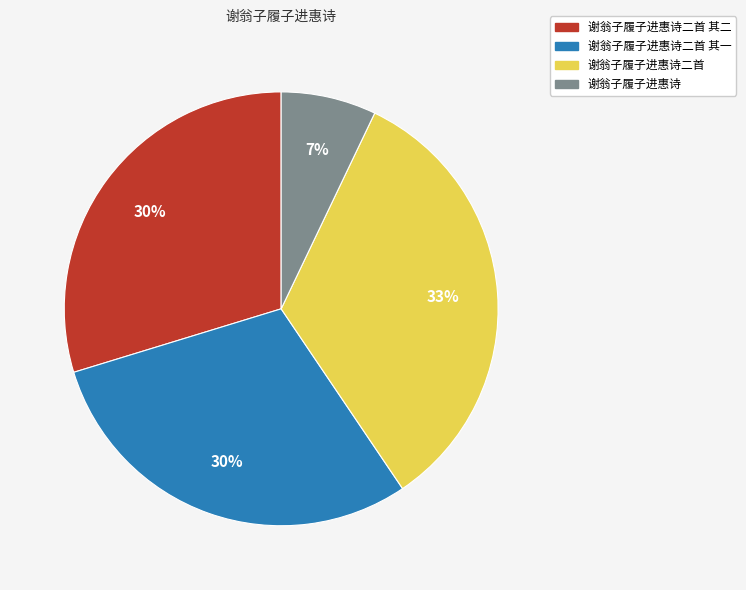

How many segments does this pie chart have?

4